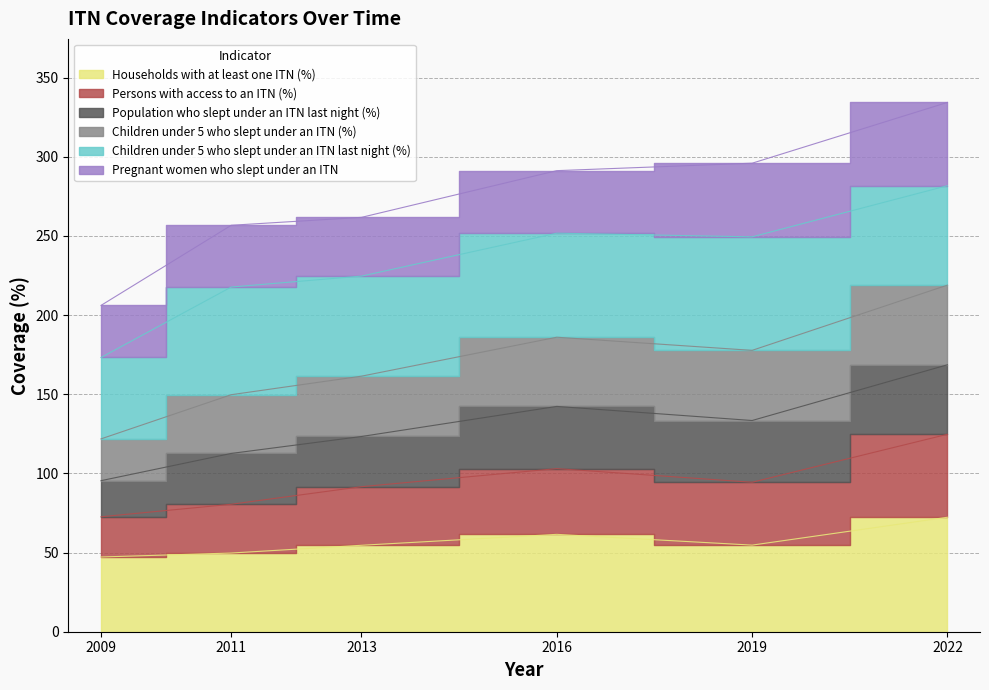

Is it true that Population who slept under an ITN last night (%) equals 217.7 at 2011?

True